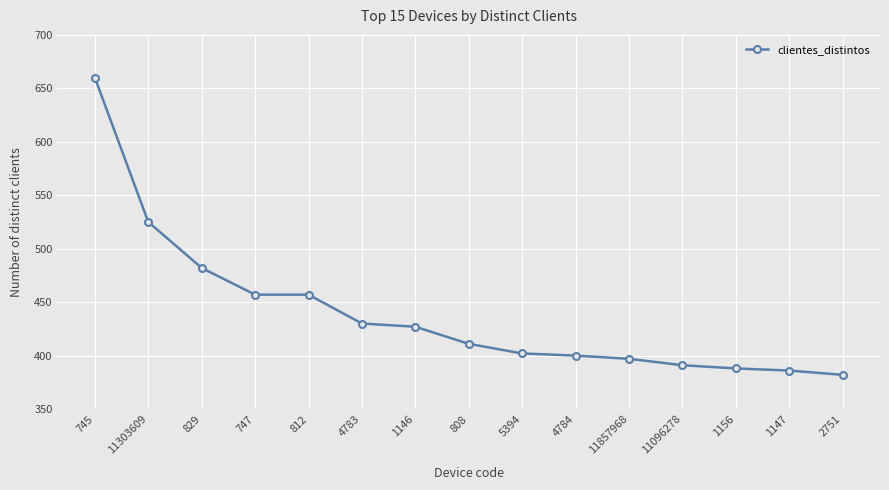

What is the ratio of the value at 11303609 to the value at 808?

1.3